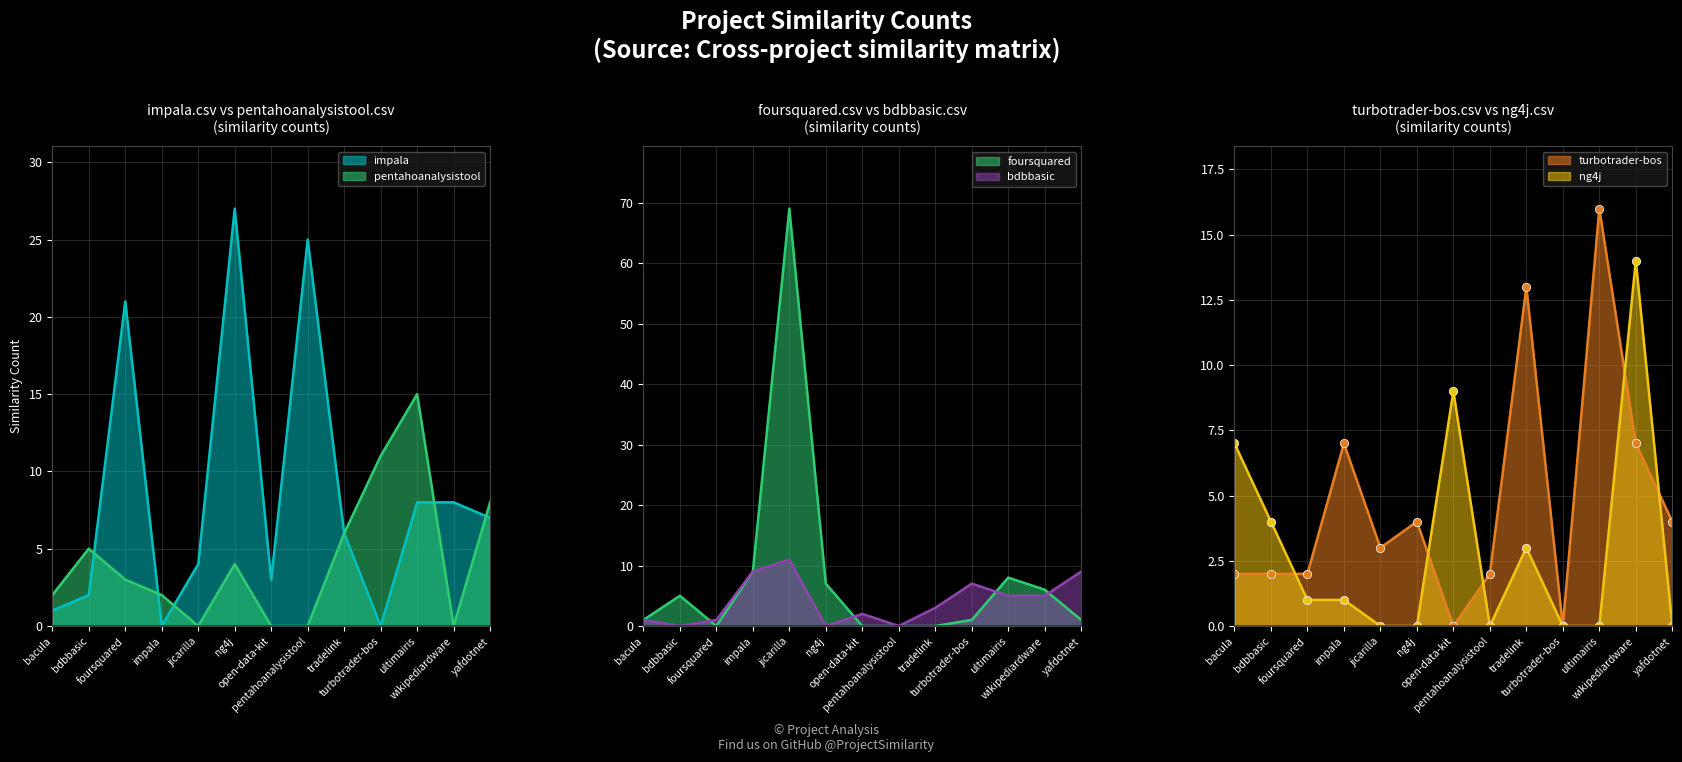

At which category does pentahoanalysistool.csv reach its first local valley?

jicarilla